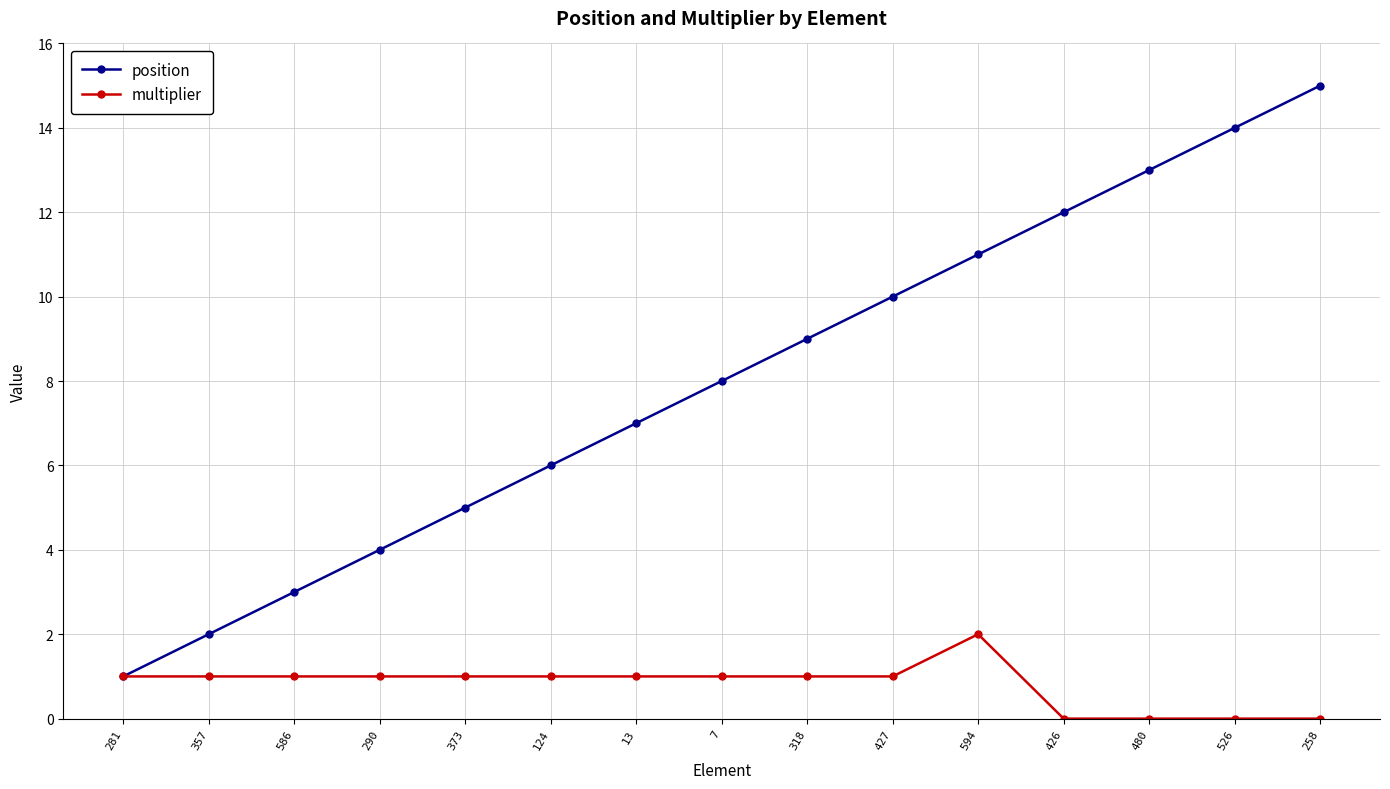

Is it true that multiplier equals 1 at 526?

False